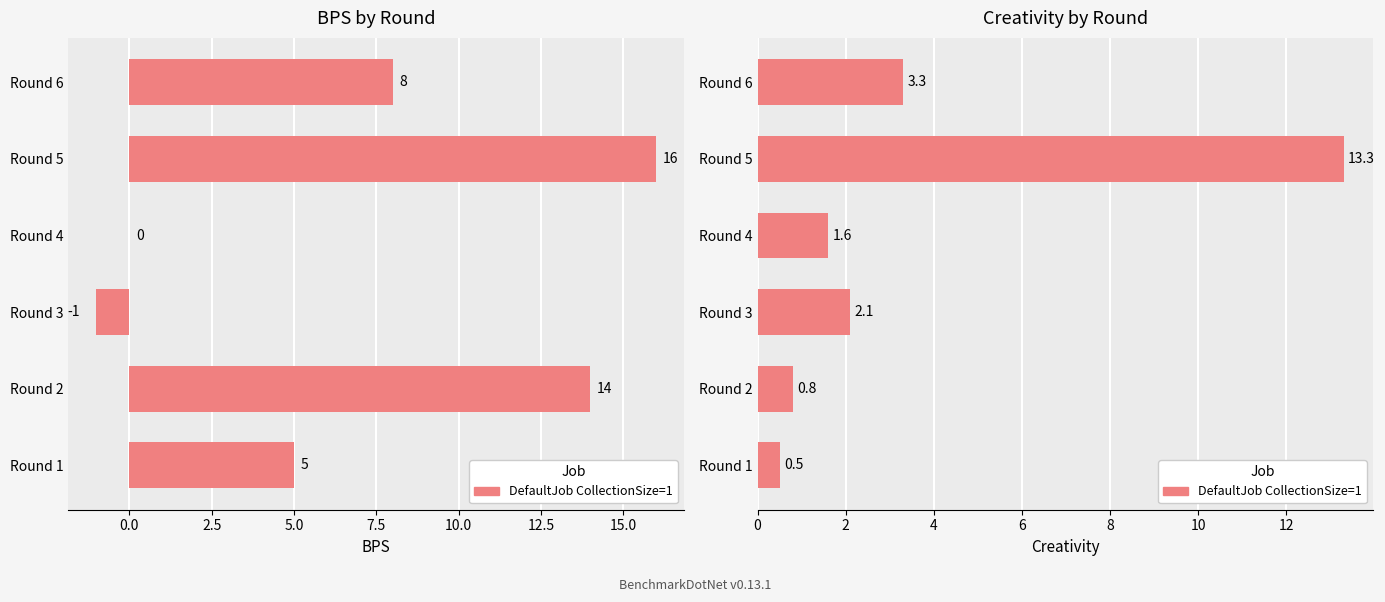

The chart shows a value of 0.9 at Round 1. True or false?

False